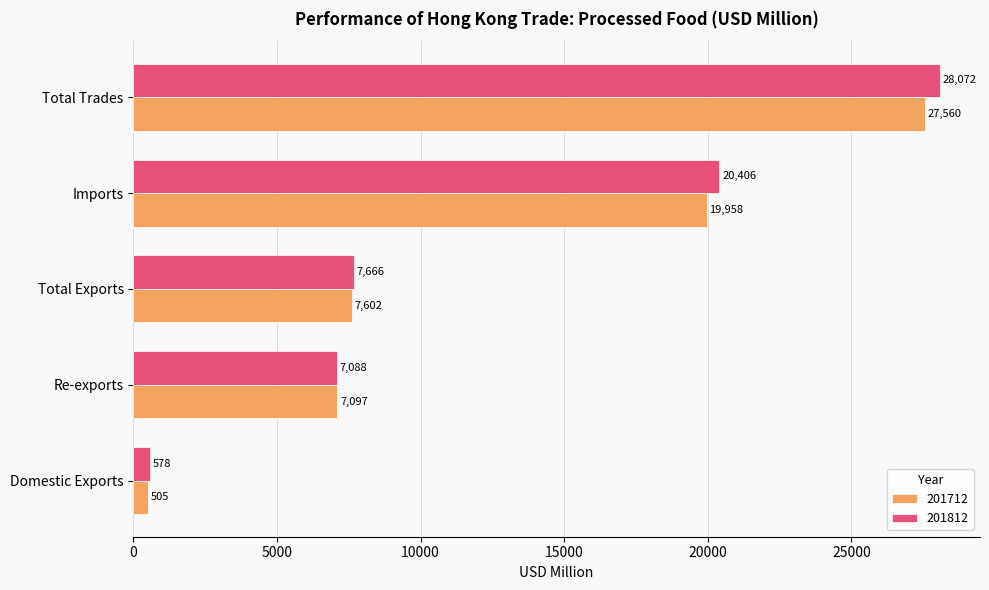

List the series in order of their overall mean, lowest first.

201712, 201812